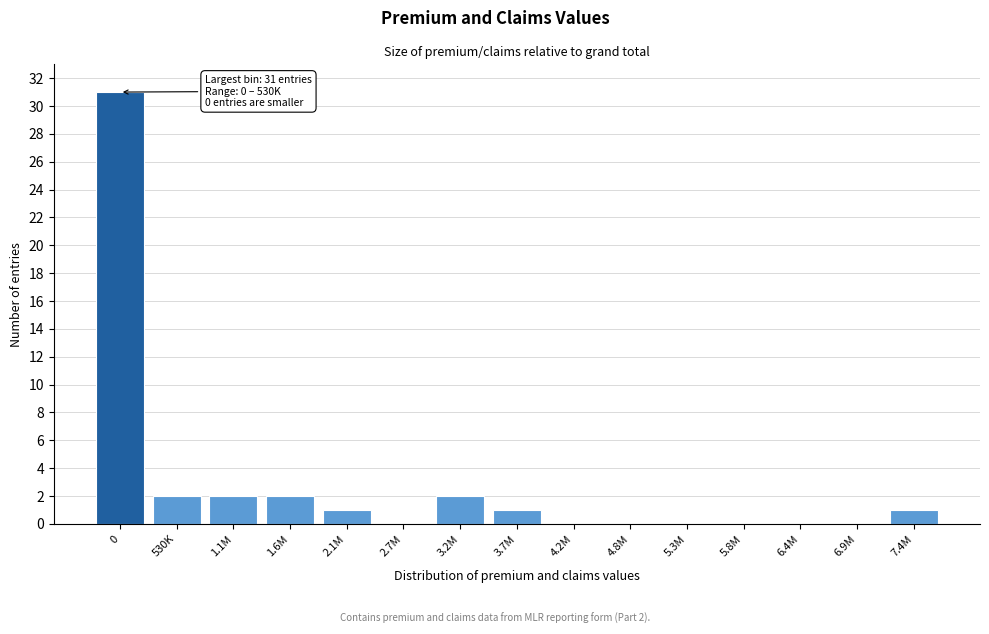

Reading right to left, list all the values displayed in this chart.

7.4M=1	6.9M=0	6.4M=0	5.8M=0	5.3M=0	4.8M=0	4.2M=0	3.7M=1	3.2M=2	2.7M=0	2.1M=1	1.6M=2	1.1M=2	530K=2	0=31